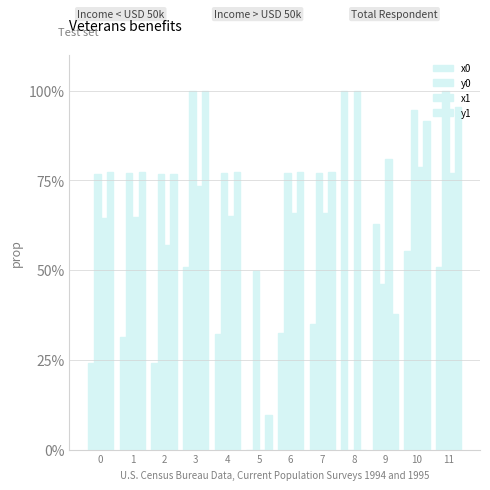

What is the total value across all series at 10?

3.2